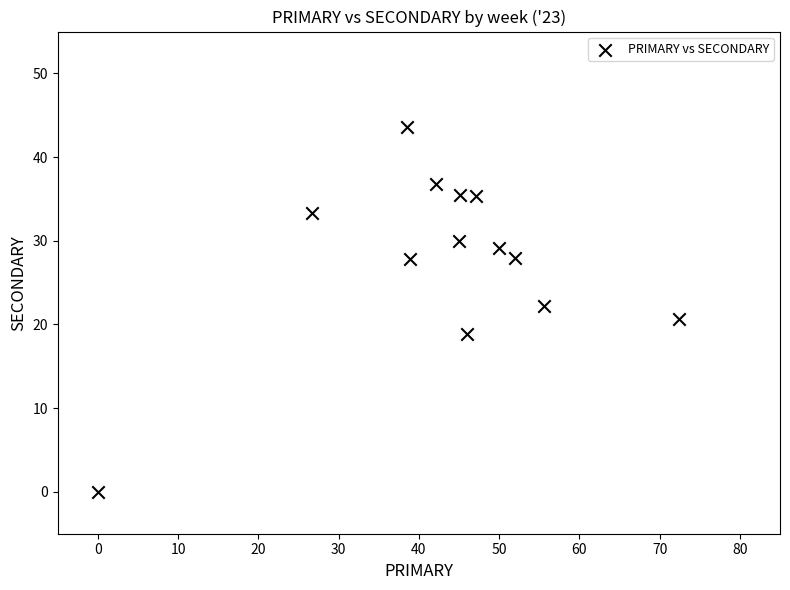

What is the range of X values (max minus min)?

72.4